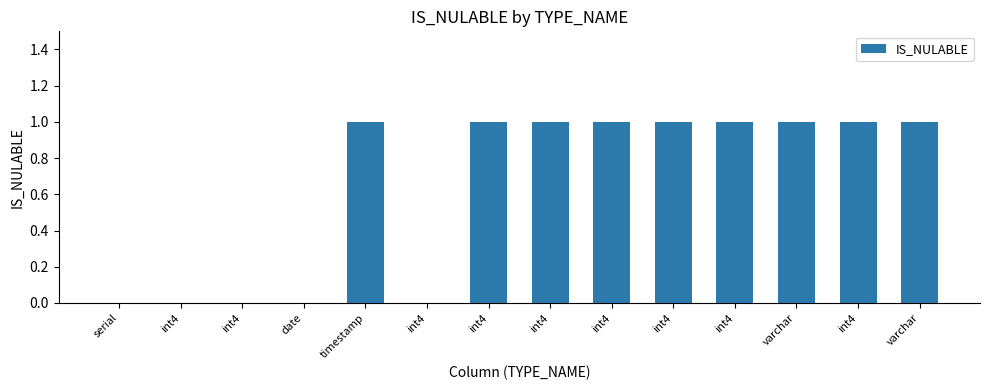

Reading left to right, transcribe all the data shown in this chart.

serial=0	int4=0	int4=0	date=0	timestamp=1	int4=0	int4=1	int4=1	int4=1	int4=1	int4=1	varchar=1	int4=1	varchar=1